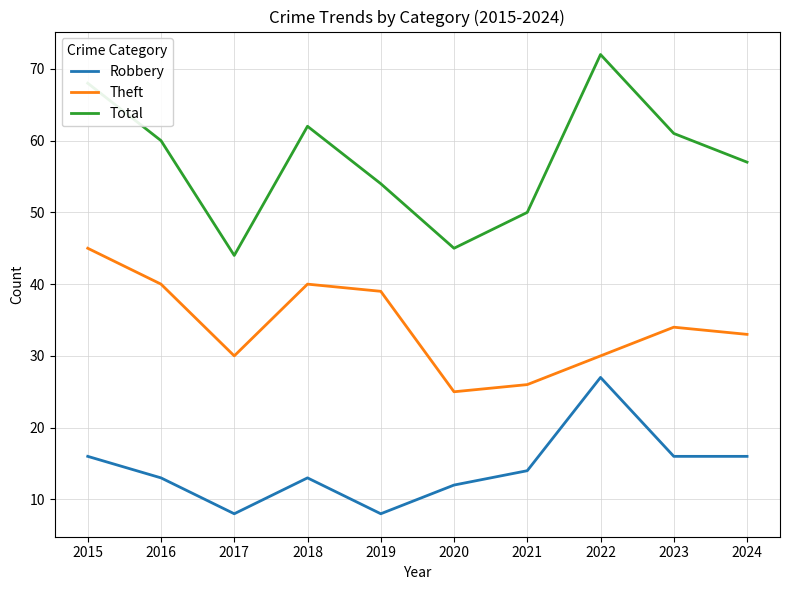

True or false: Robbery has more than 1 points higher than both neighbors.

True